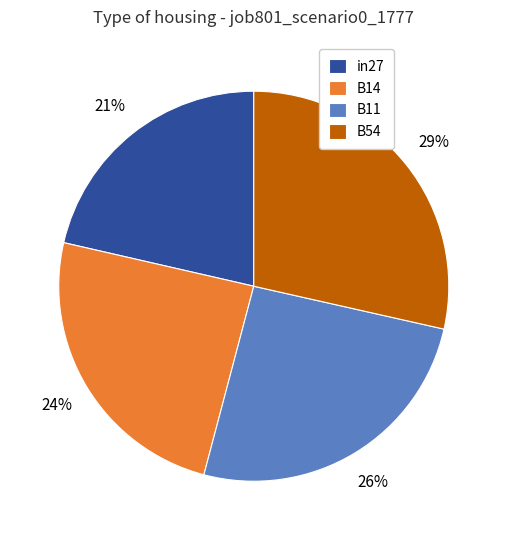

What is the largest slice in the pie chart?

B54